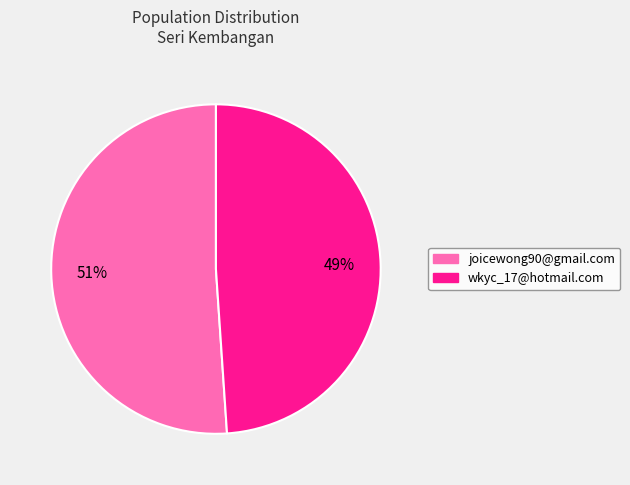

To the nearest percent, what is the difference between the joicewong90@gmail.com and wkyc_17@hotmail.com slice percentages?

2%